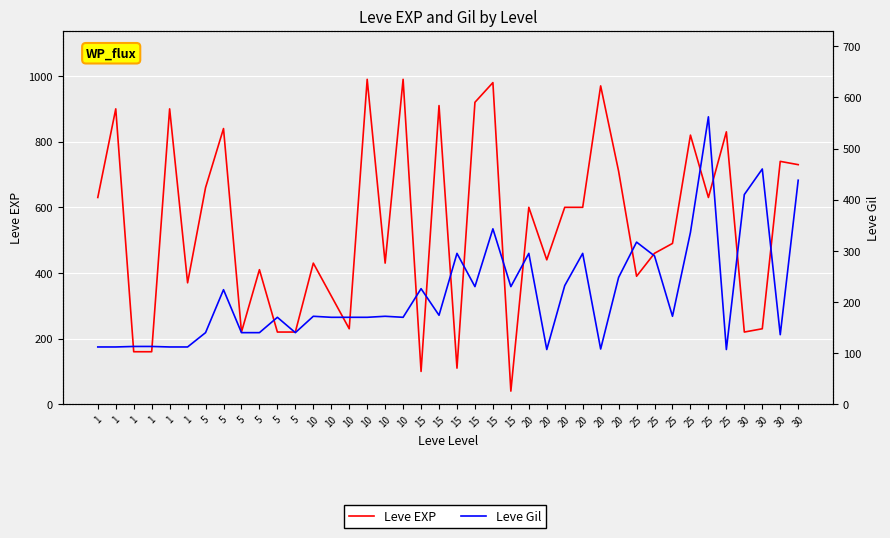

Reading left to right, list all the values displayed in this chart.

Leve EXP: 1=630	1=900	1=160	1=160	1=900	1=370	5=660	5=840	5=220	5=410	5=220	5=220	10=430	10=330	10=230	10=990	10=430	10=990	15=100	15=910	15=110	15=920	15=980	15=40	20=600	20=440	20=600	20=600	20=970	20=710	25=390	25=460	25=490	25=820	25=630	25=830	30=220	30=230	30=740	30=730
Leve Gil: 1=112	1=112	1=113	1=113	1=112	1=112	5=140	5=224	5=140	5=140	5=170	5=140	10=172	10=170	10=170	10=170	10=172	10=170	15=226	15=174	15=295	15=230	15=343	15=230	20=295	20=107	20=232	20=295	20=108	20=248	25=317	25=290	25=172	25=336	25=562	25=107	30=410	30=460	30=136	30=438